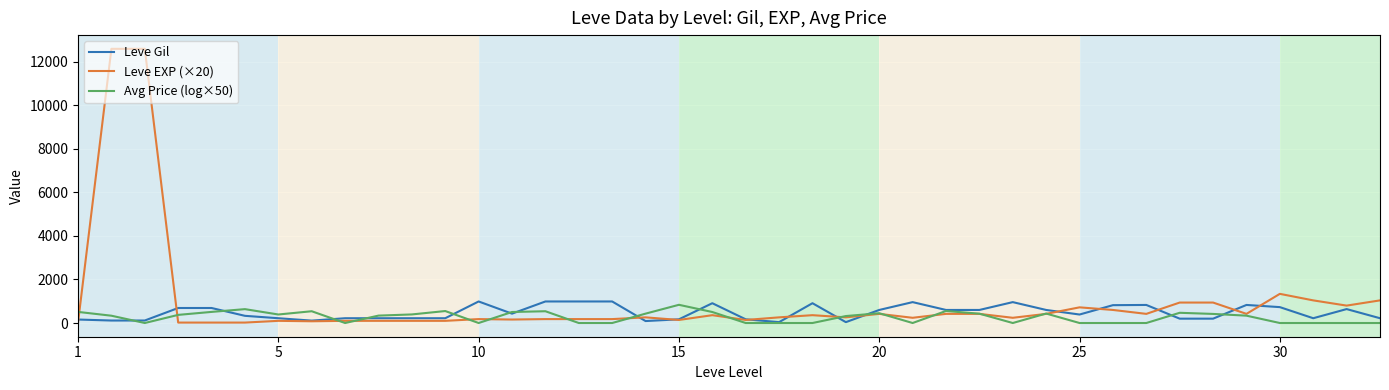

Rank the series by their maximum value, from lowest to highest.

Avg Price (log×50), Leve Gil, Leve EXP (×20)